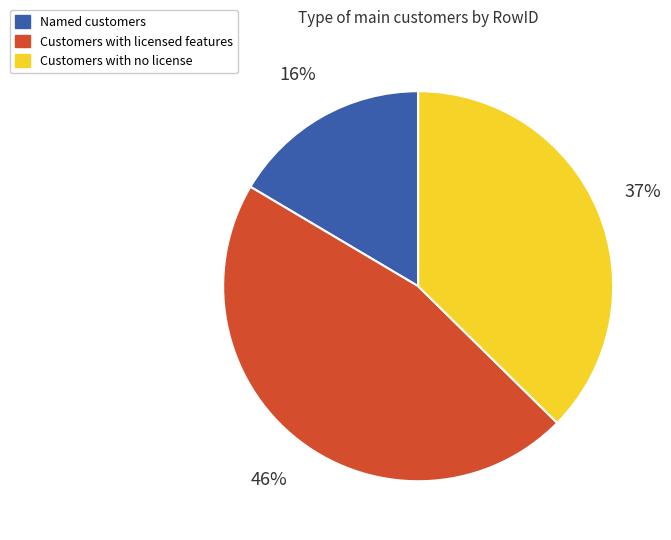

How many slices are in this pie chart?

3